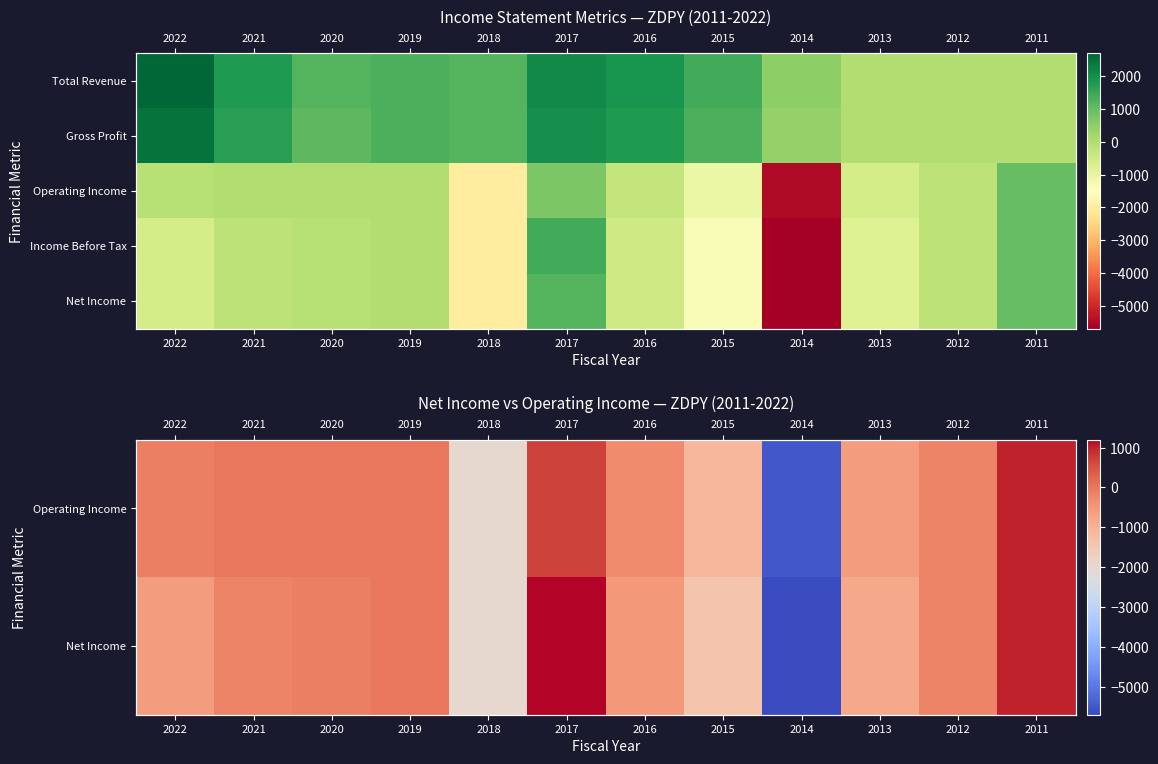

At which category is the sum across all series the highest?

2017